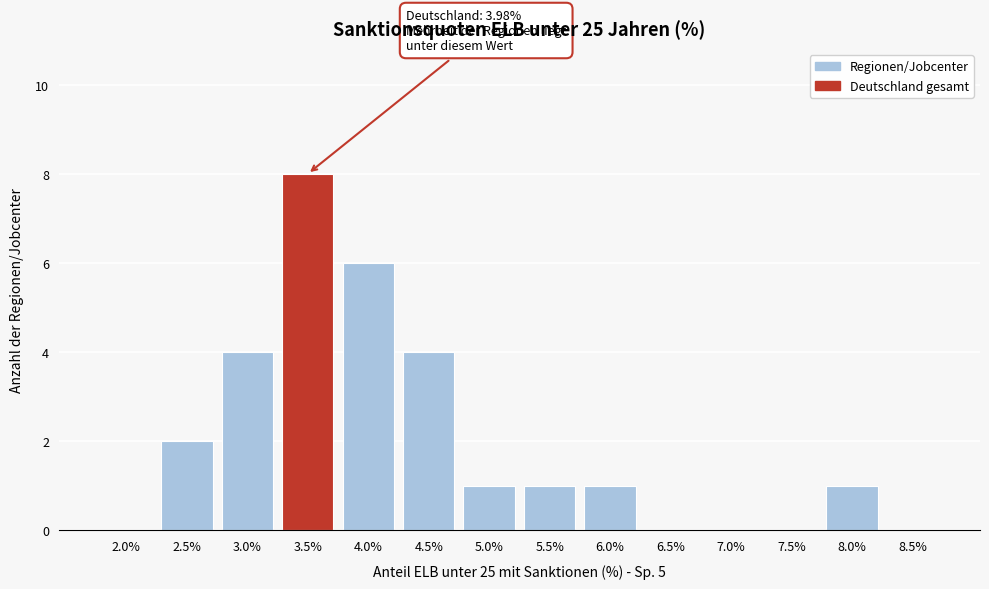

Reading right to left, list all the values displayed in this chart.

8.5%=0	8.0%=1	7.5%=0	7.0%=0	6.5%=0	6.0%=1	5.5%=1	5.0%=1	4.5%=4	4.0%=6	3.5%=8	3.0%=4	2.5%=2	2.0%=0